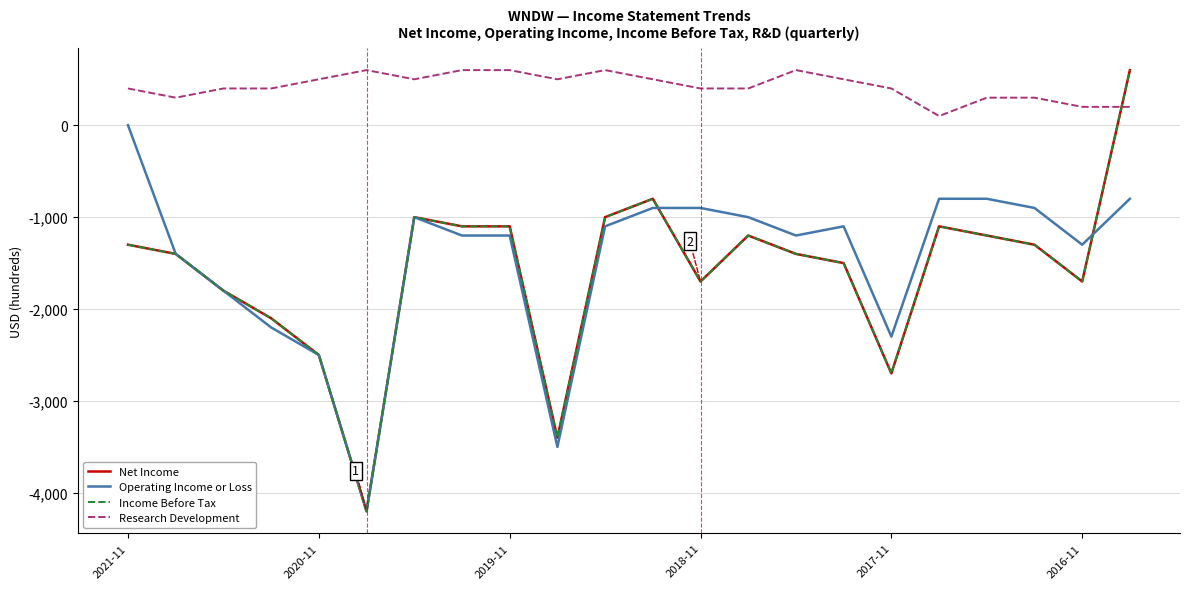

Is this an area chart (filled region under the line)?

No